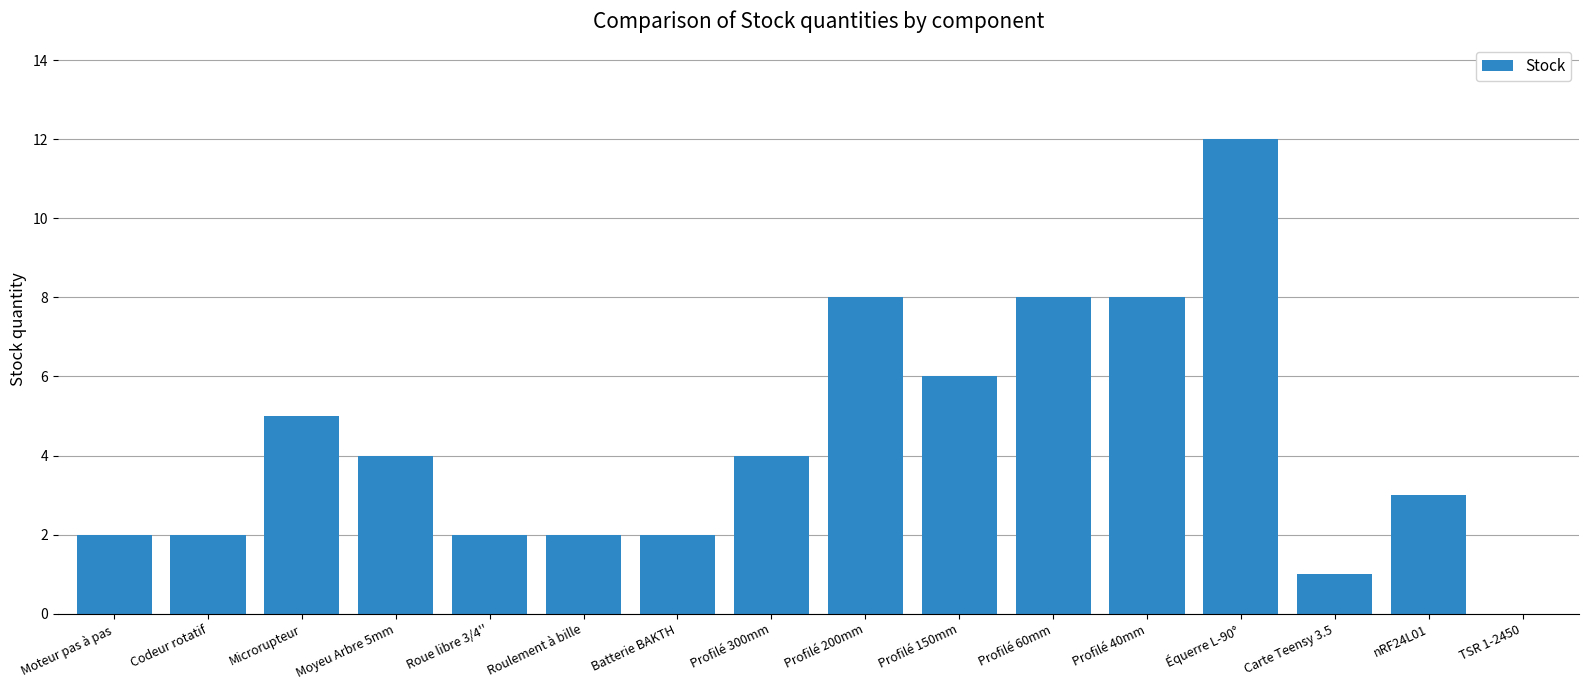

Is it true that the value at Carte Teensy 3.5 is 1?

True